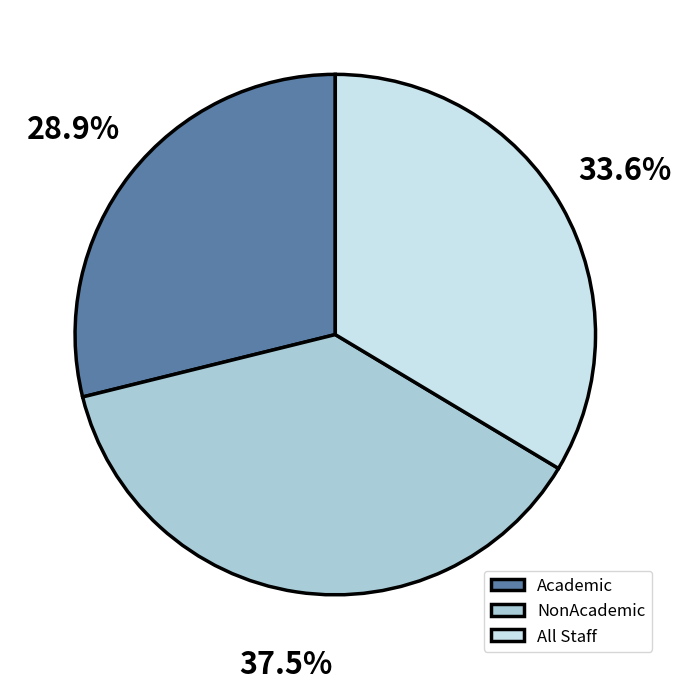

How many slices are in this pie chart?

3